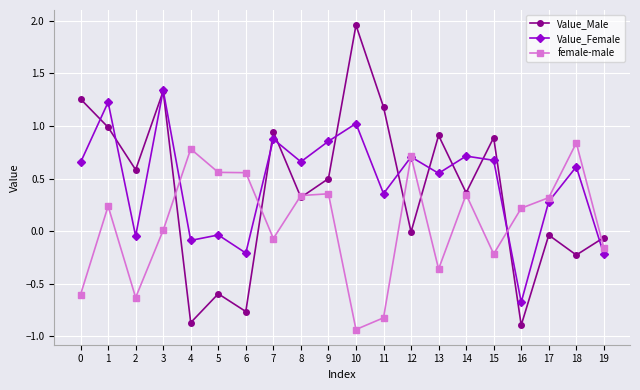

At which category does Value_Male reach its first local peak?

3